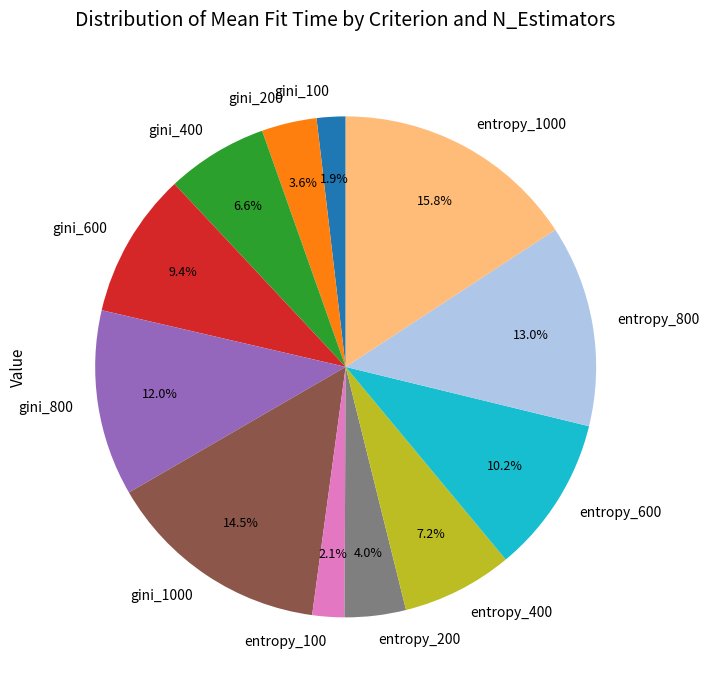

How many slices are in this pie chart?

12